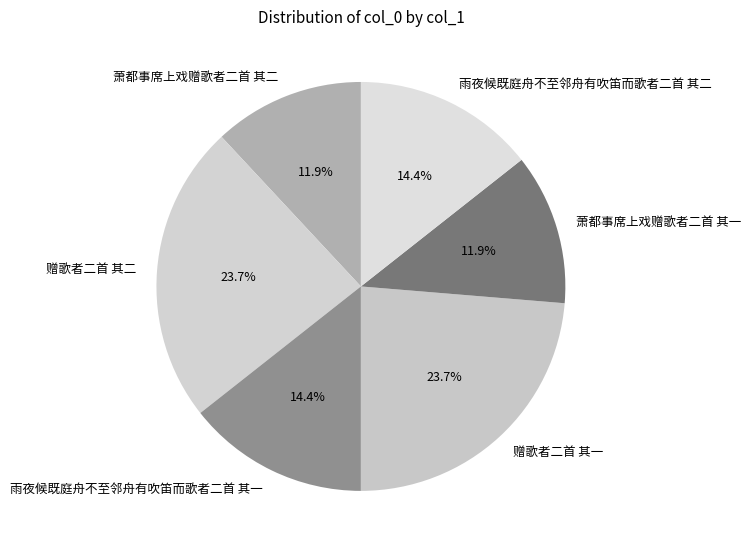

To the nearest percent, what portion does 萧都事席上戏赠歌者二首 其二 represent?

12%